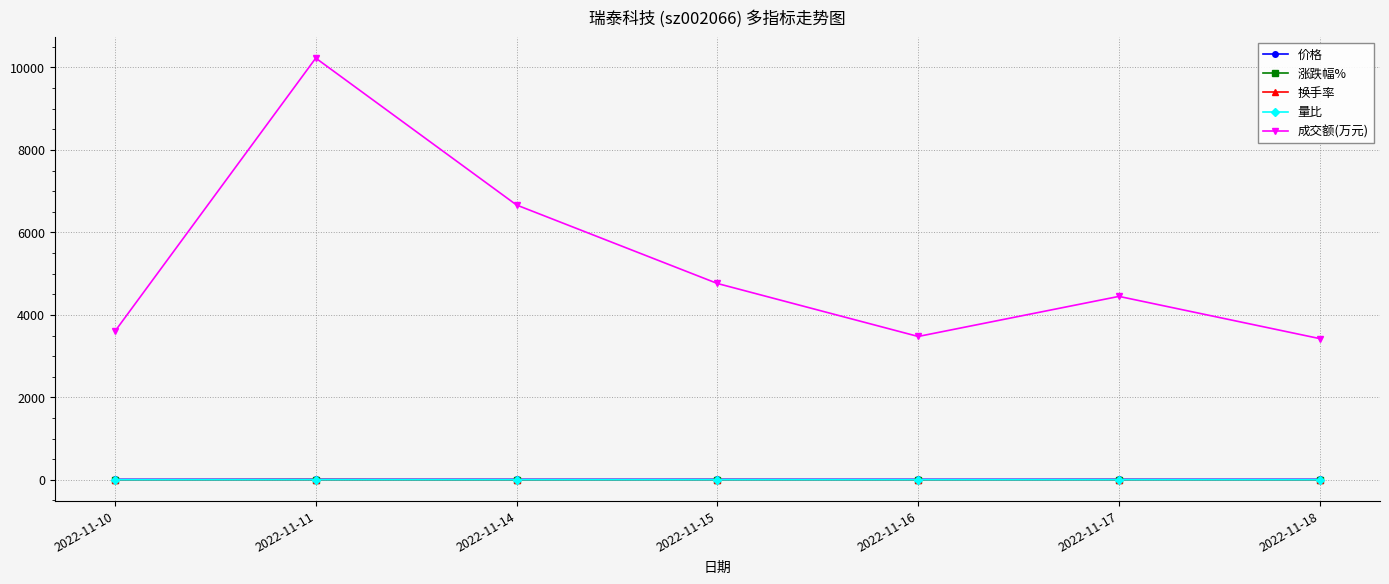

Read the 换手率 value at 2022-11-17.

1.6